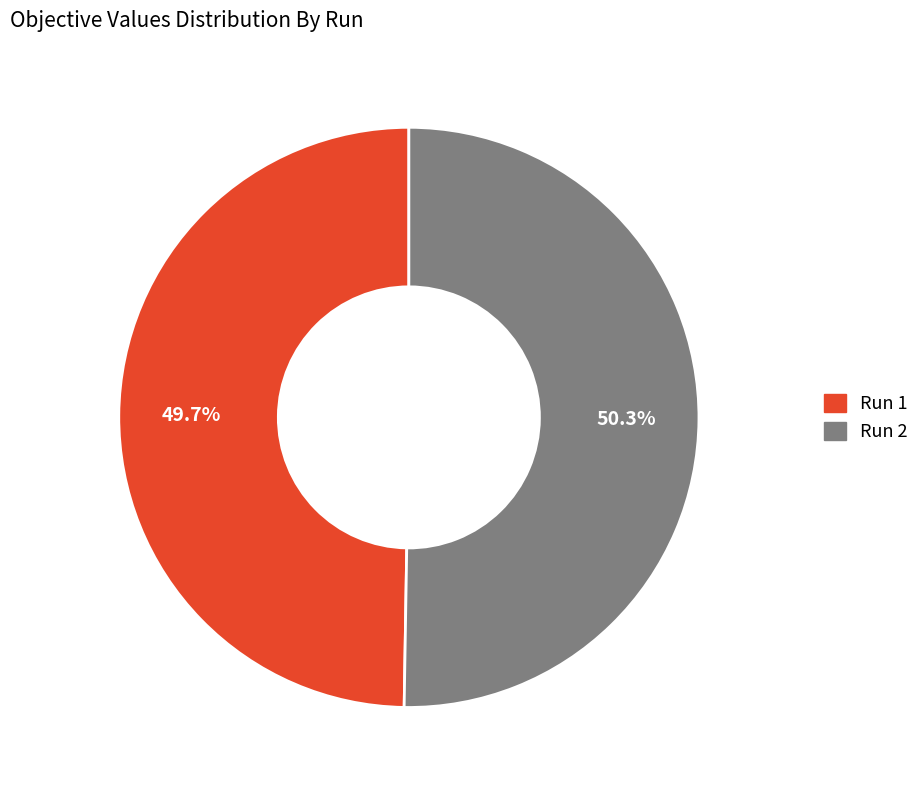

How many segments does this pie chart have?

2